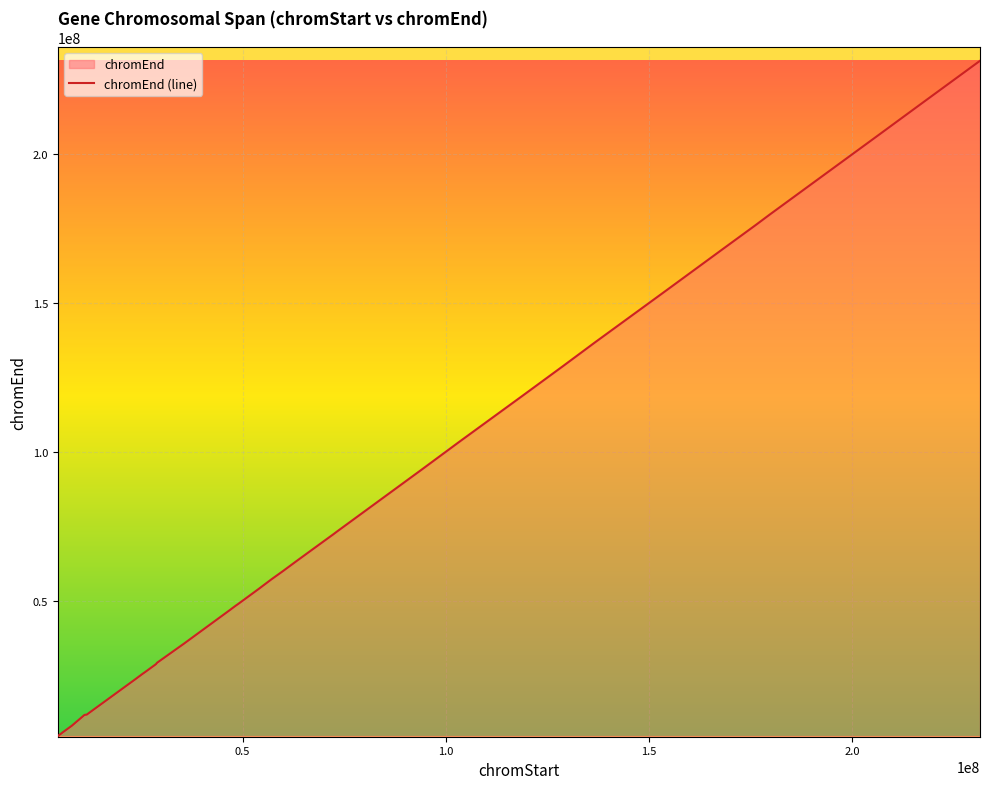

Reading left to right, transcribe all the data shown in this chart.

47075707=47079951	47460162=47484158	11137543=11665701	136665547=136782088	5638867=5666595	154325553=154351307	231395543=231401164	103140710=103230305	28677342=28682939	93951622=93955372	57168748=57266629	63321378=63382161	35673856=35681159	5498697=5499555	8052767=8062650	72301638=72307187	28995231=29195451	206009264=206023909	59893308=59926790	168292830=168319754	99816833=99870154	54849633=54887218	23630115=23645639	67796665=67838166	118842171=118847678	179743163=179816198	73254682=73284431	8053604=8075198	11676959=11760002	4556927=4560818	25407727=25452628	108875350=108934545	26087281=26098343	27162435=27175180	48724763=48729178	48607227=48633572	53985065=53990279	176129694=176132695	216632828=216664436	128937612=128950035